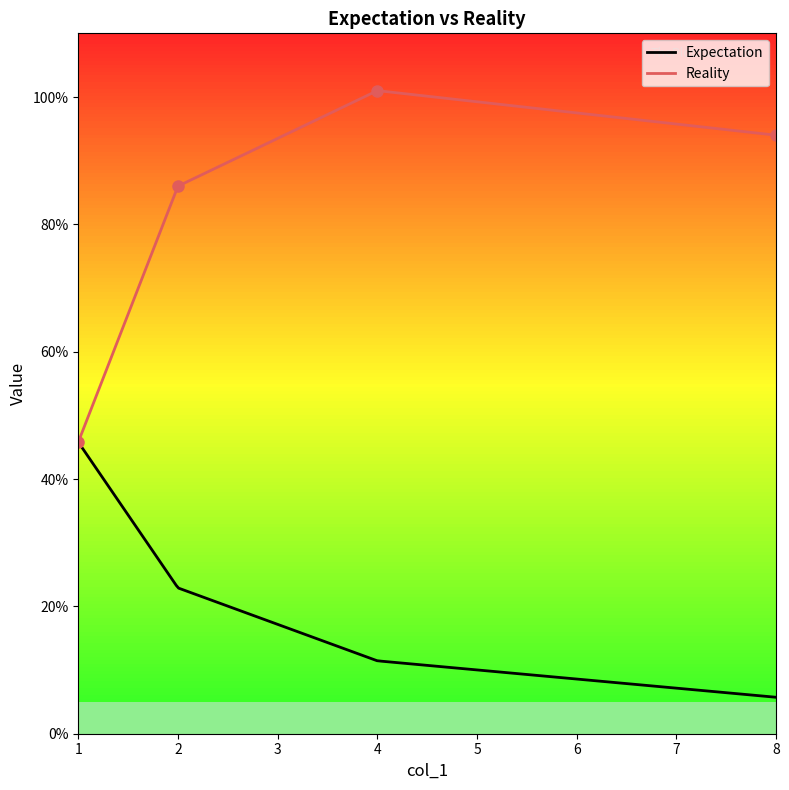

What is the greatest value displayed?

101.0